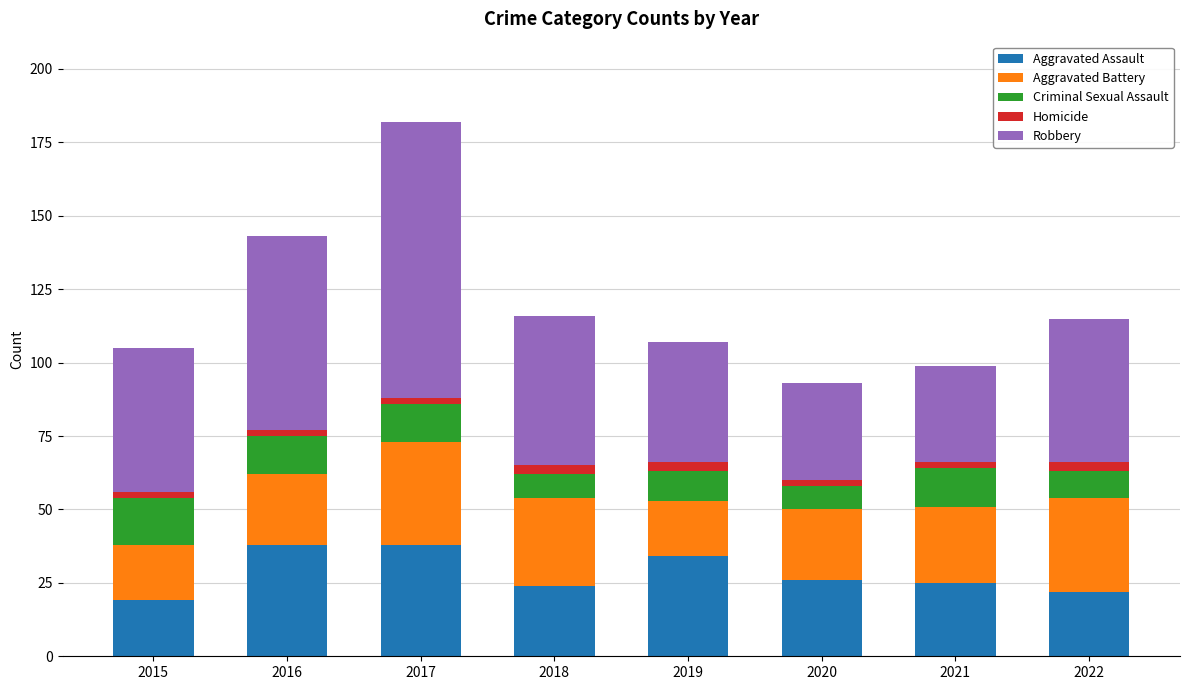

Are the bars horizontal?

No